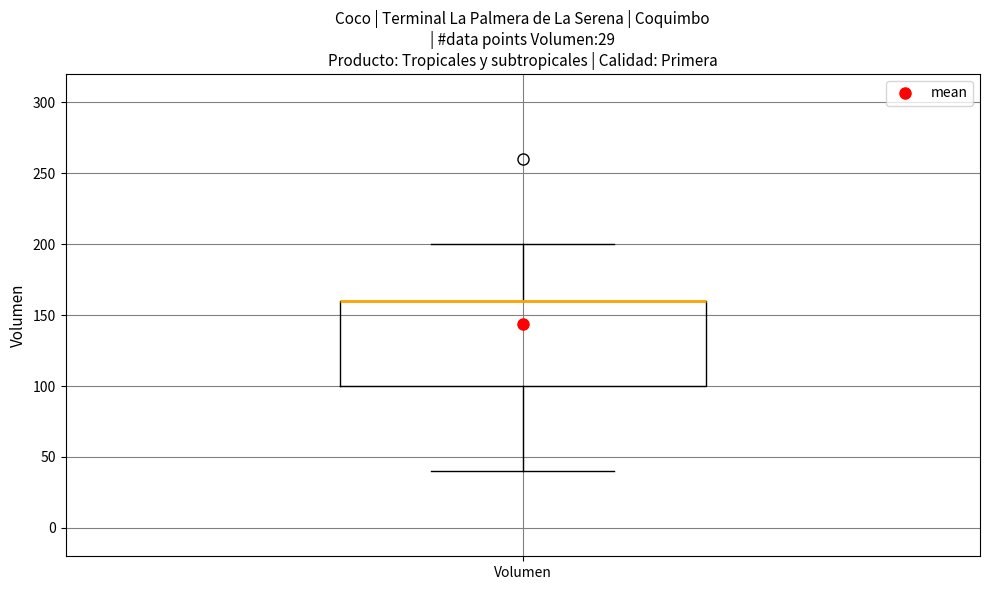

Where is the upper edge of the box for Volumen on the y-axis? The values are not printed on the chart, so give them approximately, as read against the axis.

160